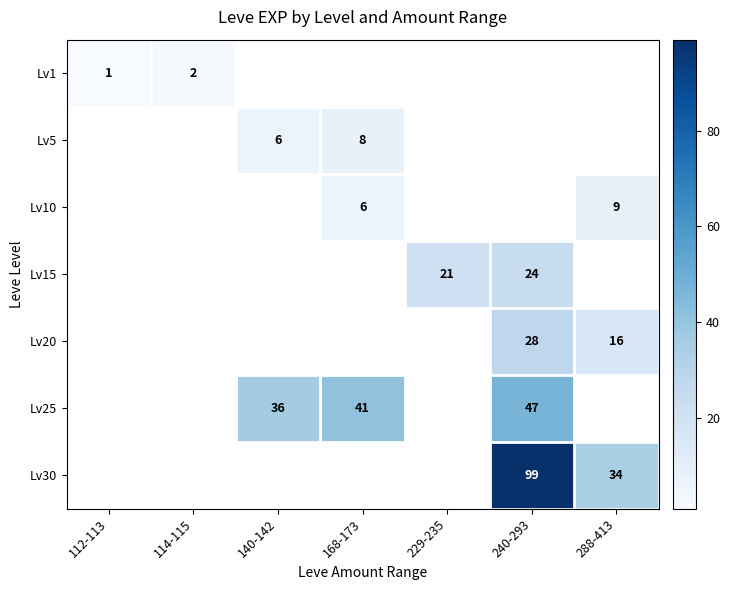

True or false: Lv1 has a value of 0 at 112-113.

False